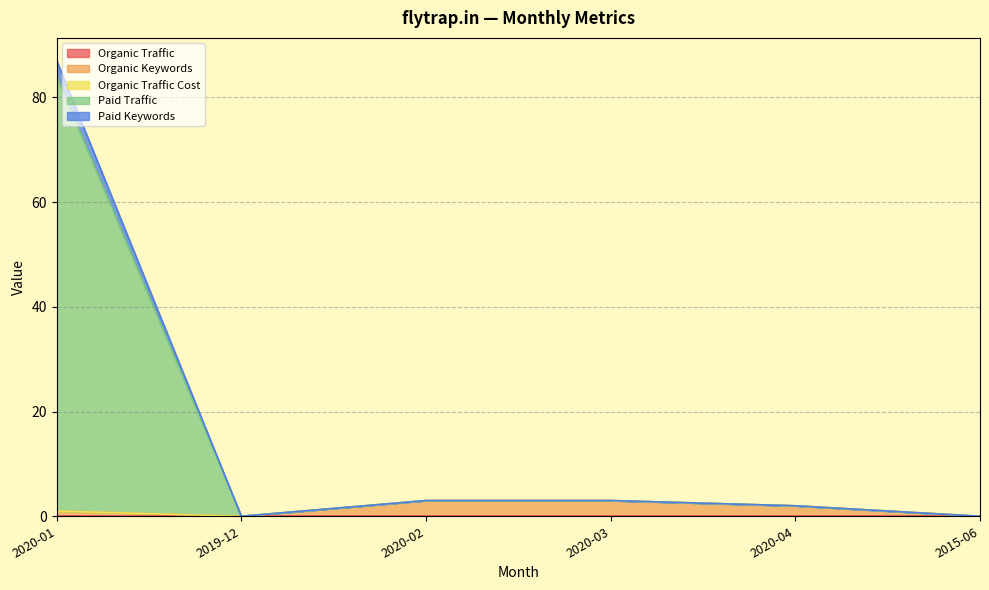

Is it true that Organic Keywords equals 3 at 2020-02?

True